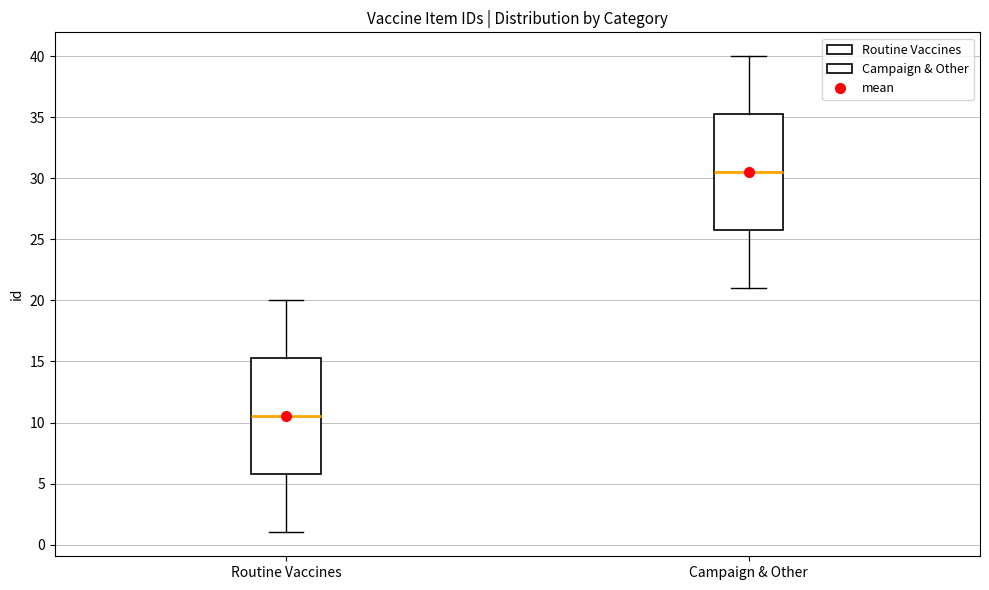

Reading left to right, read every box against the y-axis: the position of its median line, the range the box covers, and the ends of its whiskers. The values are not printed on the chart, so give them approximately, as read against the axis.

Routine Vaccines: median 10.5, box 6.0 to 15.5, whiskers 1.0 to 20.0
Campaign & Other: median 30.5, box 26.0 to 35.5, whiskers 21.0 to 40.0